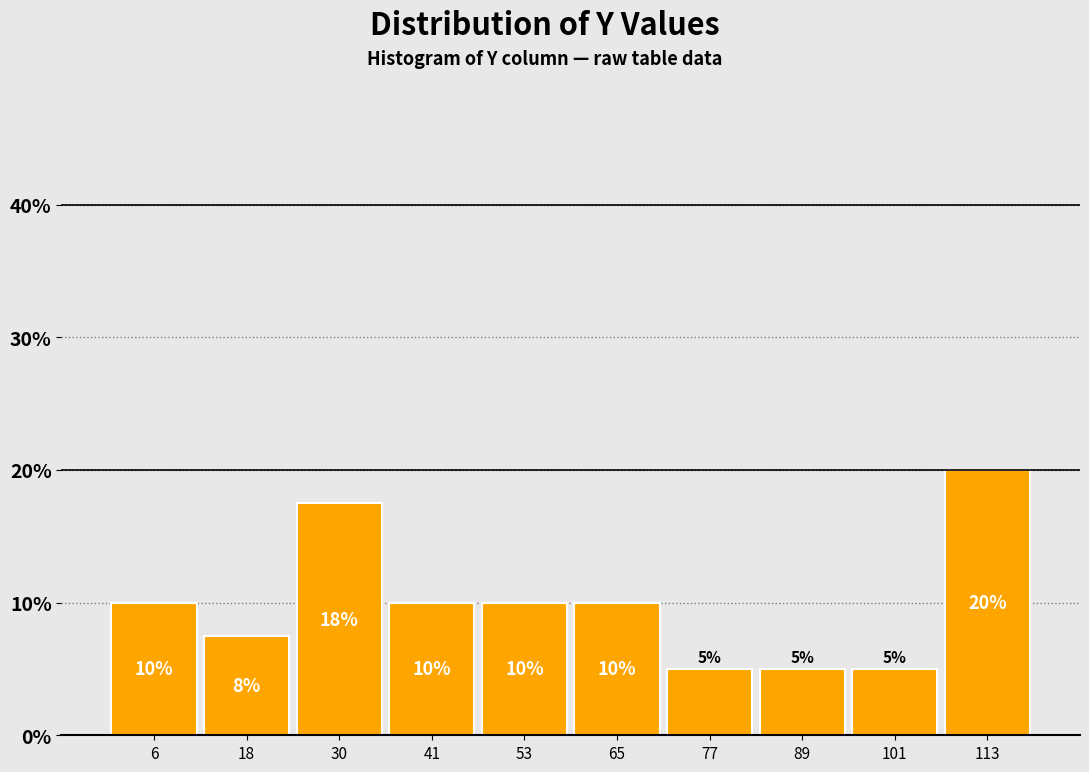

Over which range of the x-axis is the bar tallest?

106 to 118